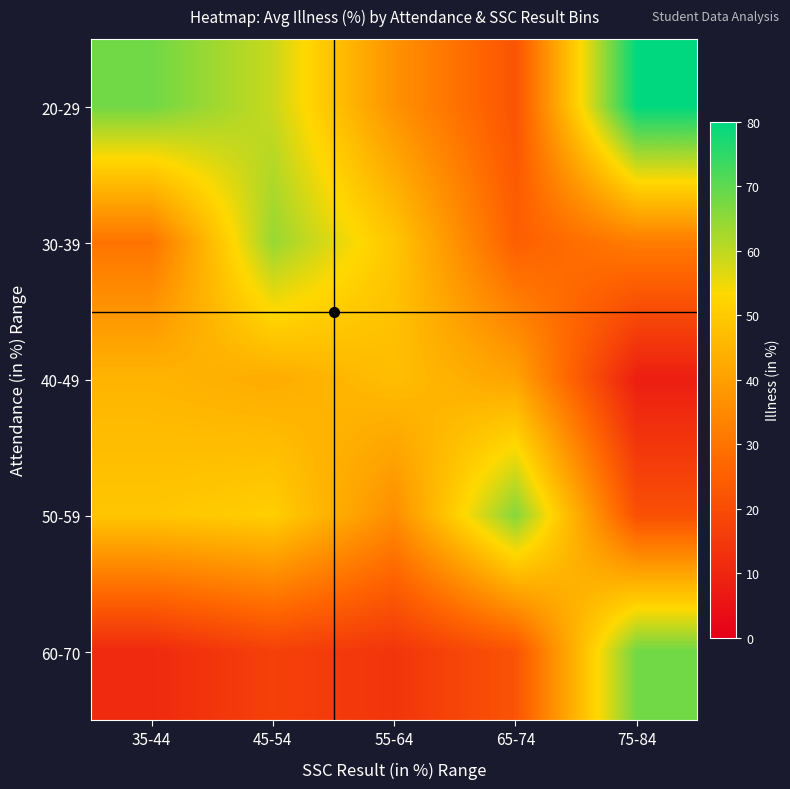

Between 35-44 and 55-64, which is larger?

35-44